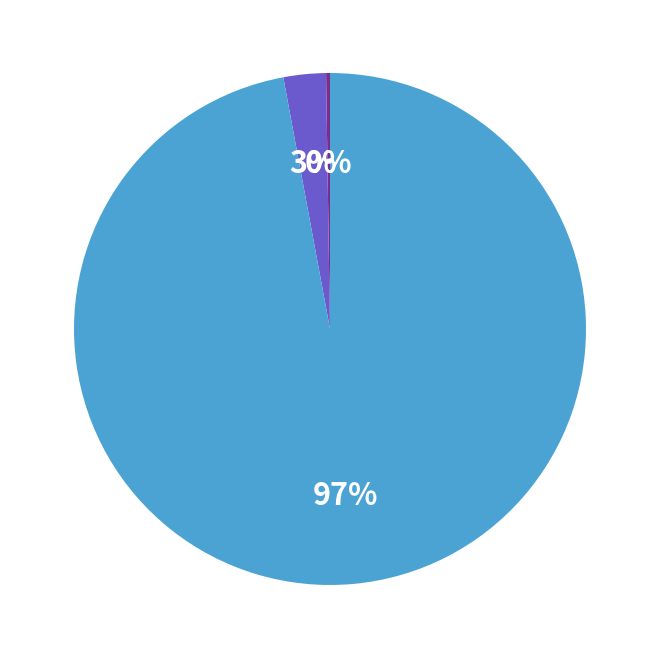

Does any single category account for the majority?

Yes